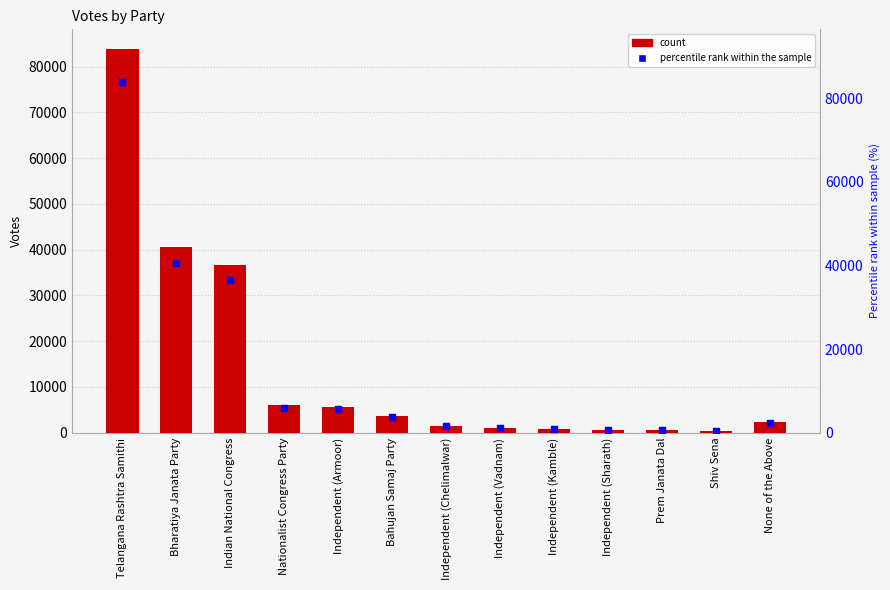

What is the total value across all series at Indian National Congress?

73160.0